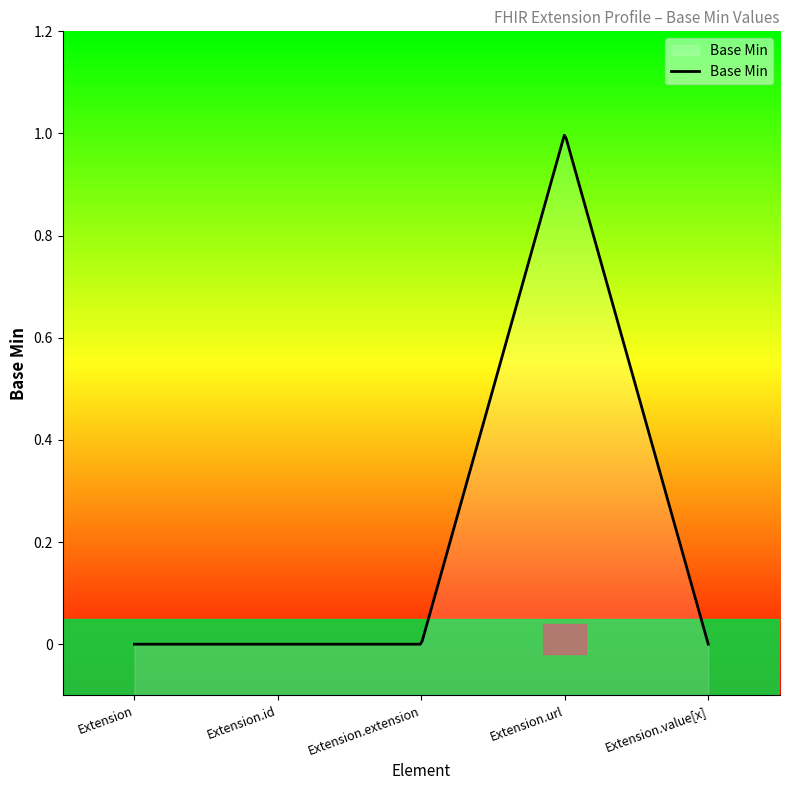

Which category has the highest value across all series?

Extension.url